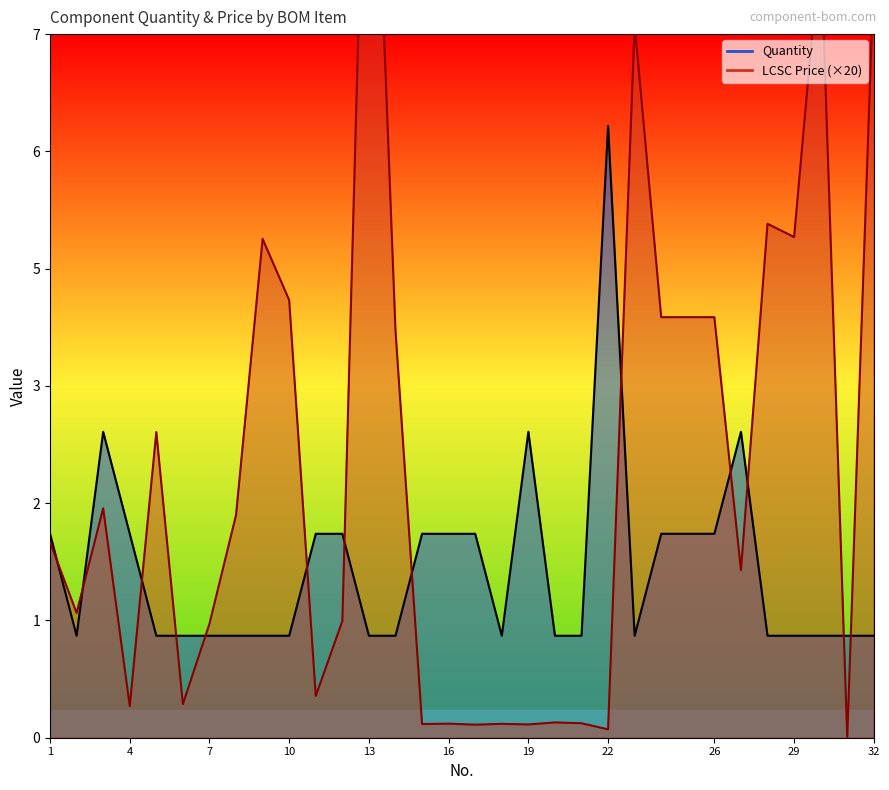

True or false: LCSC Price and Quantity intersect in this chart.

True